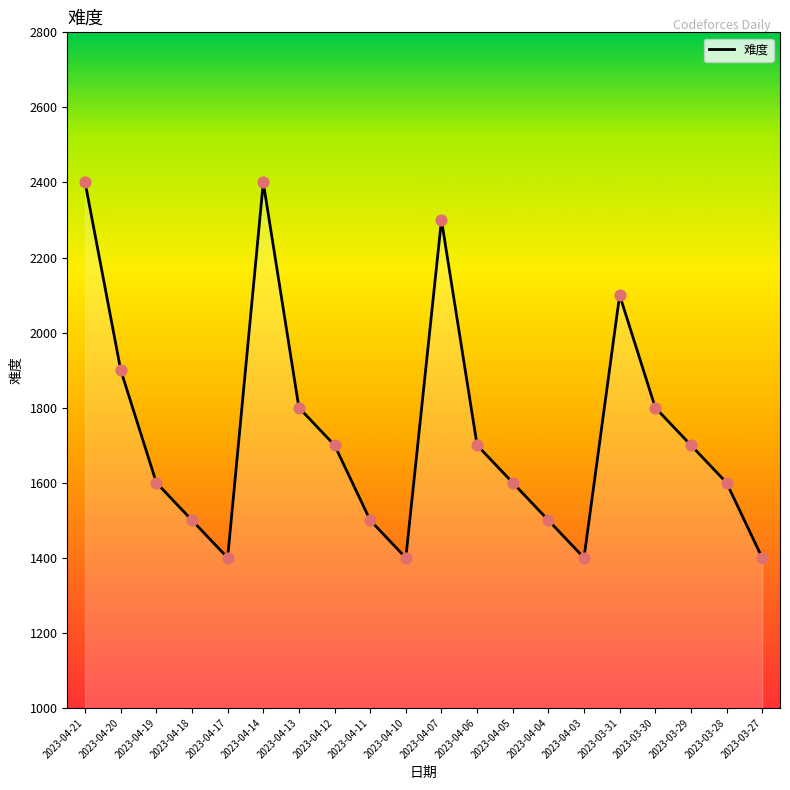

What is the change in value from 2023-04-18 to 2023-03-30?

+300